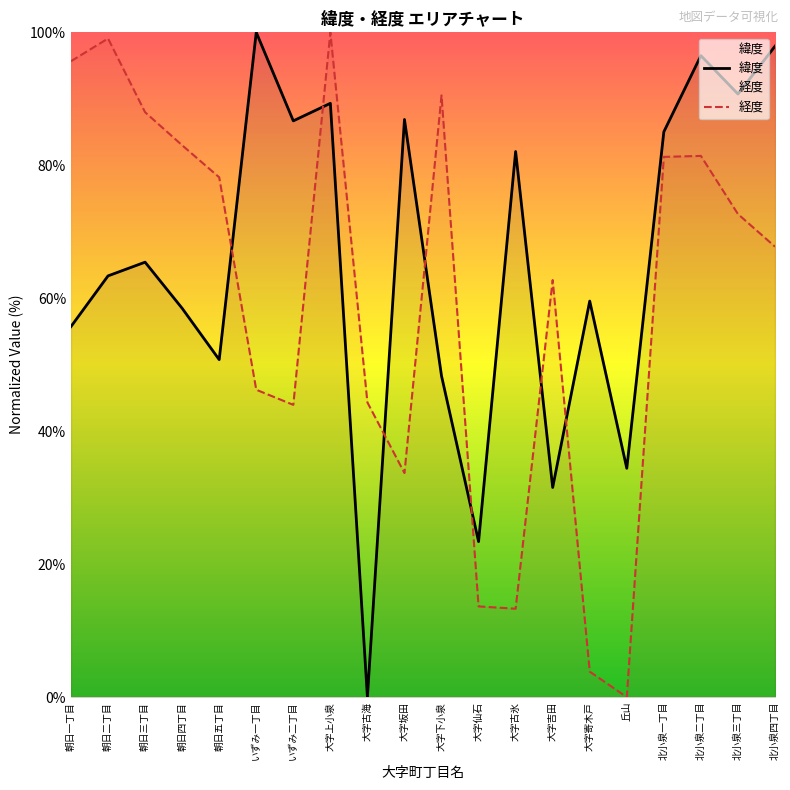

What value does the 緯度 series have at 大字坂田?

86.9